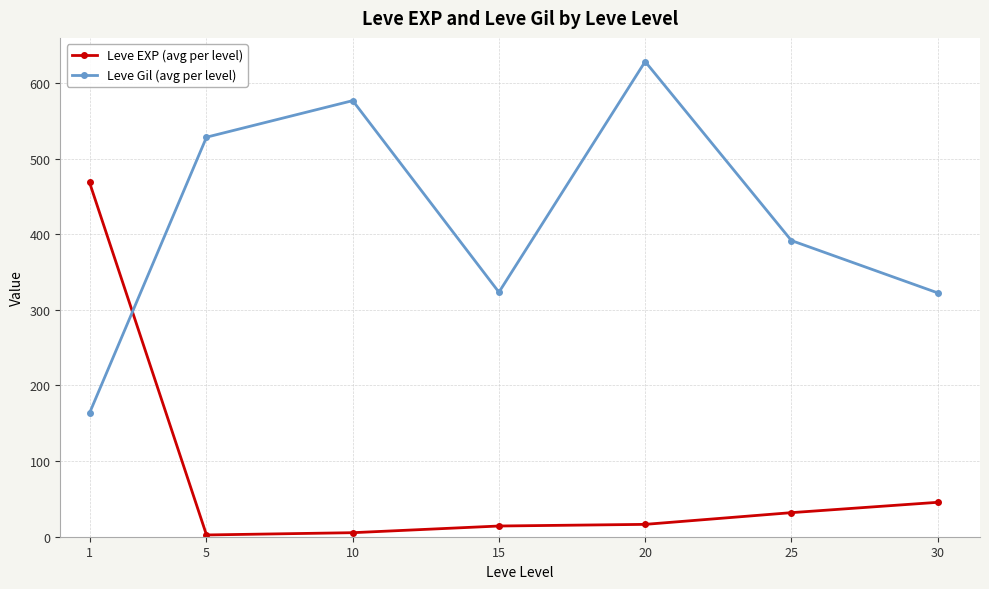

Rank the series by their average value, from highest to lowest.

Leve Gil (avg per level), Leve EXP (avg per level)